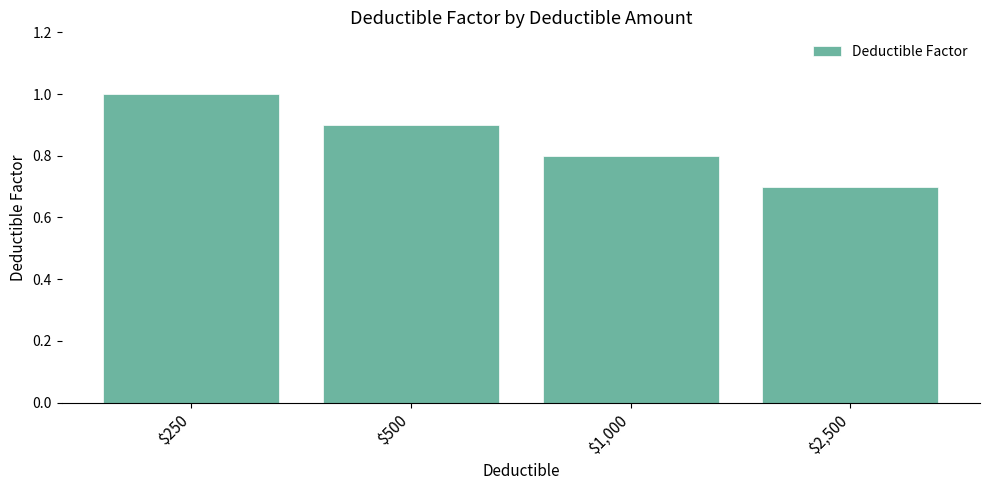

What is the label of the 1st bar from the left?

$250